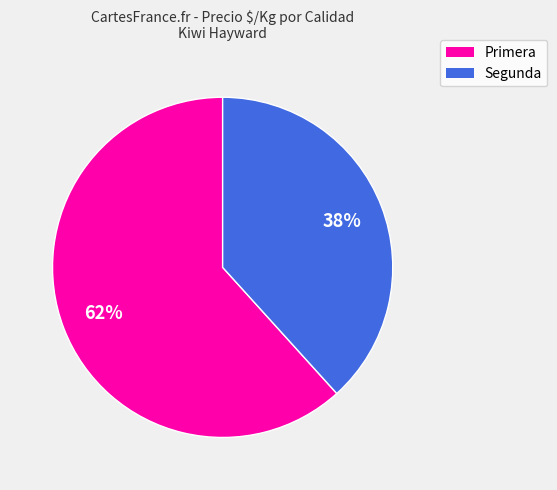

Which has a higher value, Segunda or Primera?

Primera